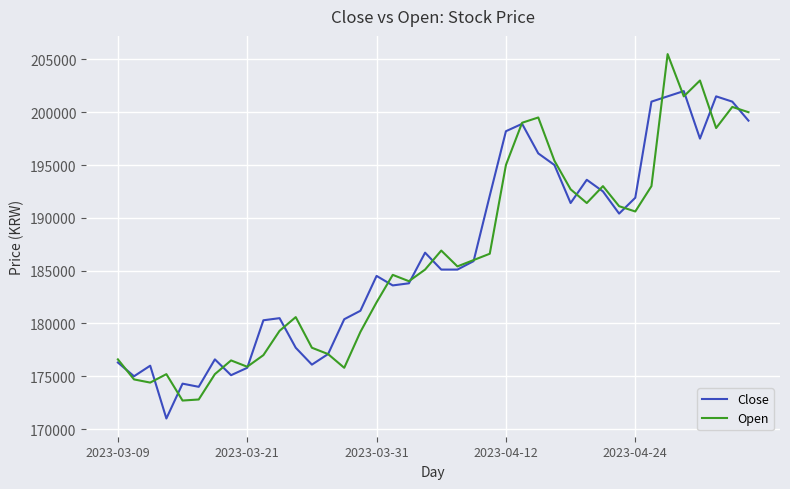

Which series has the largest total across all categories?

Close